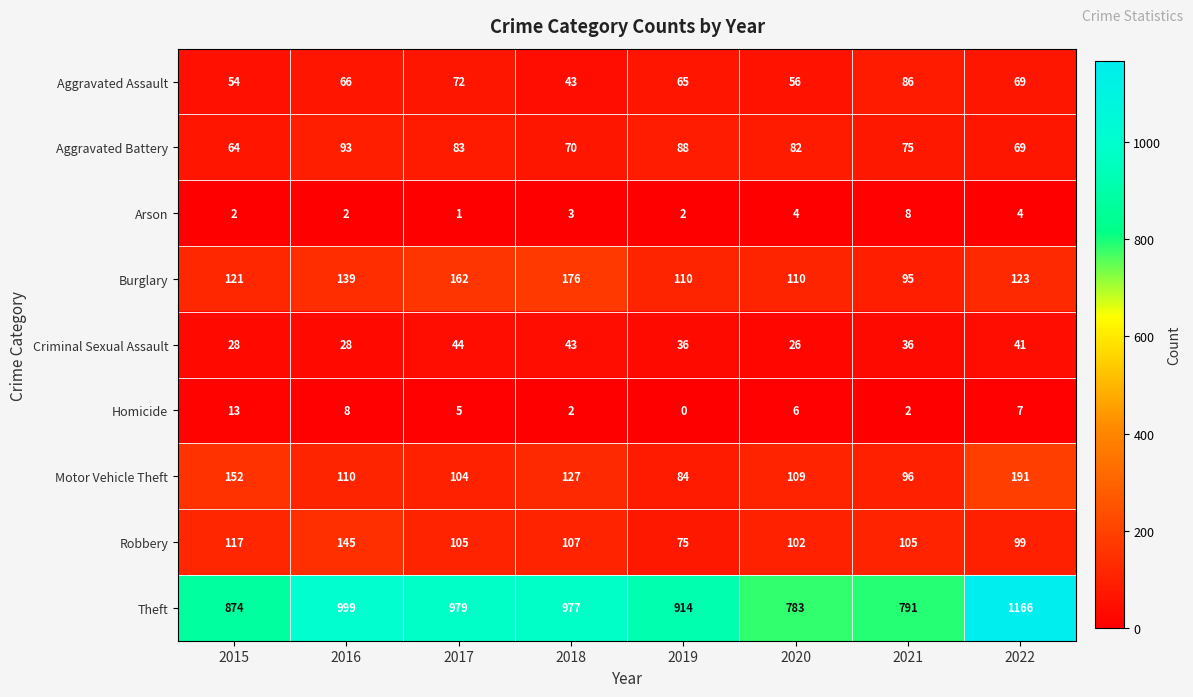

The Homicide series shows 7 at 2019. True or false?

False